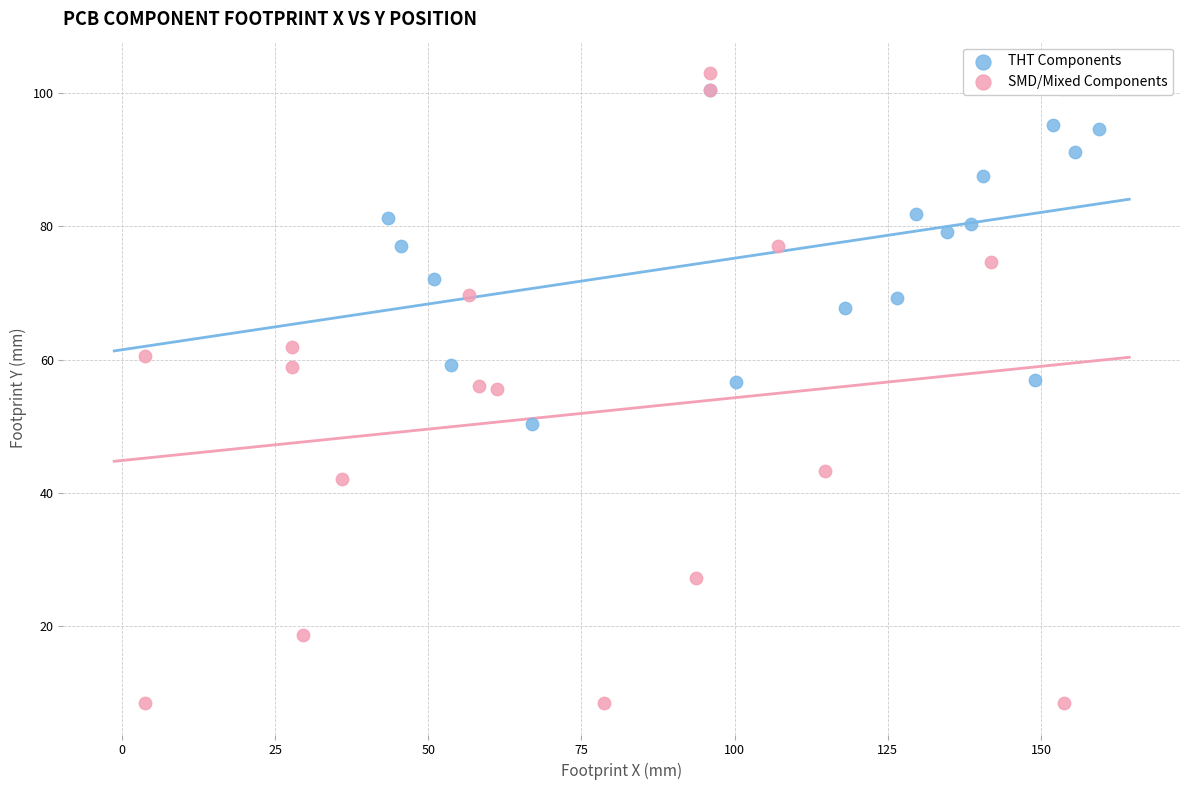

What are all the series names shown in the legend?

THT Components, SMD/Mixed Components